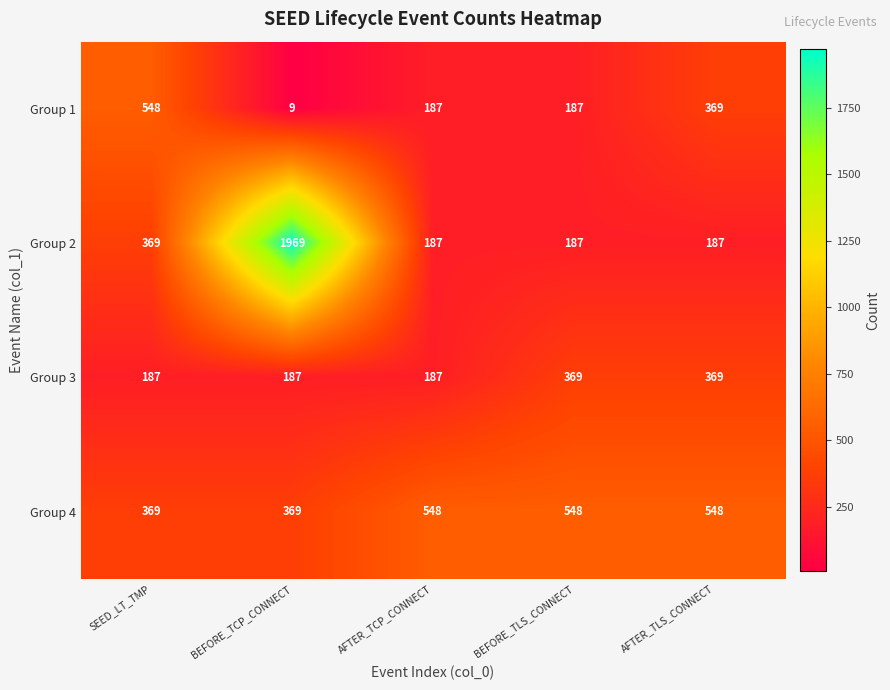

At which label does Group 1 first exceed 187?

SEED_LT_TMP